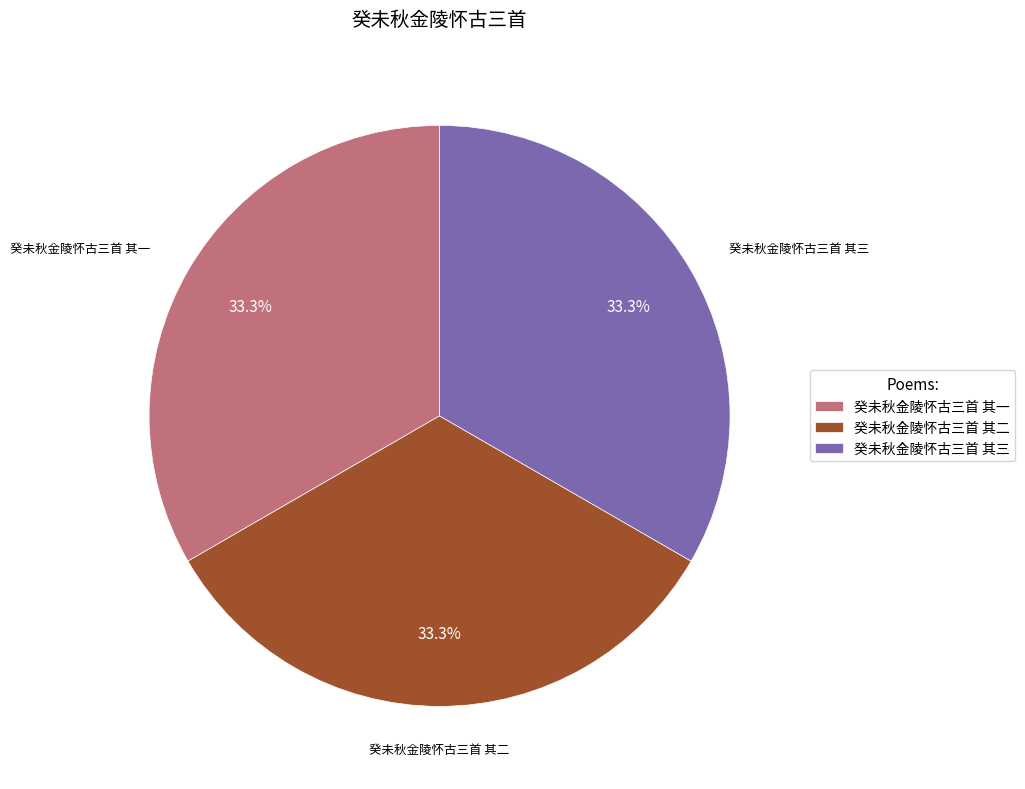

True or false: 癸未秋金陵怀古三首 其三 accounts for 33% of the total.

True